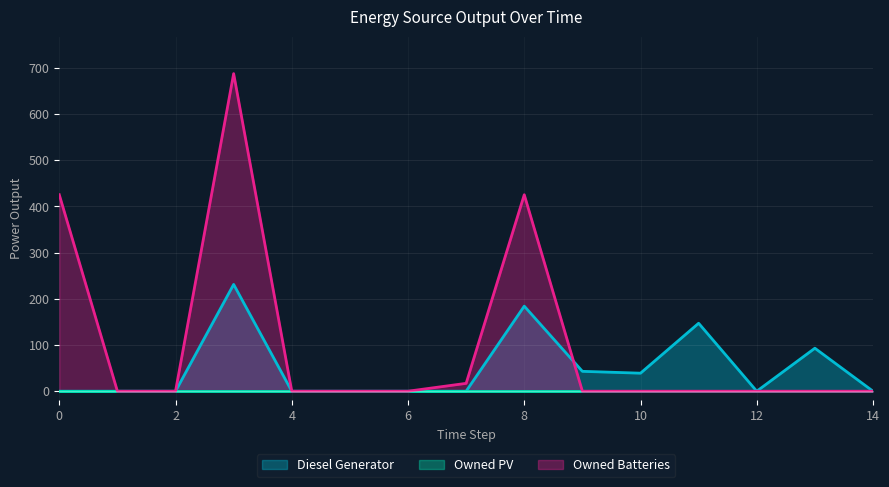

The value of Owned Batteries at 4 is 0. True or false?

True